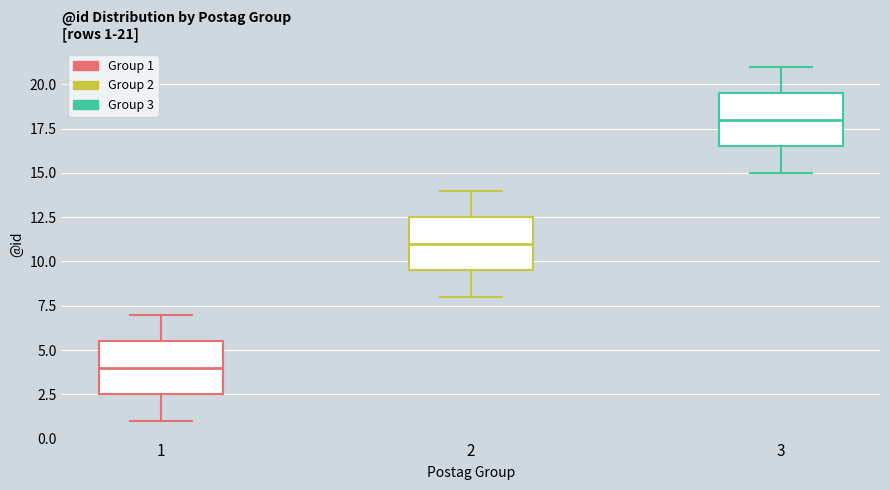

Which box's median line is the lowest?

1